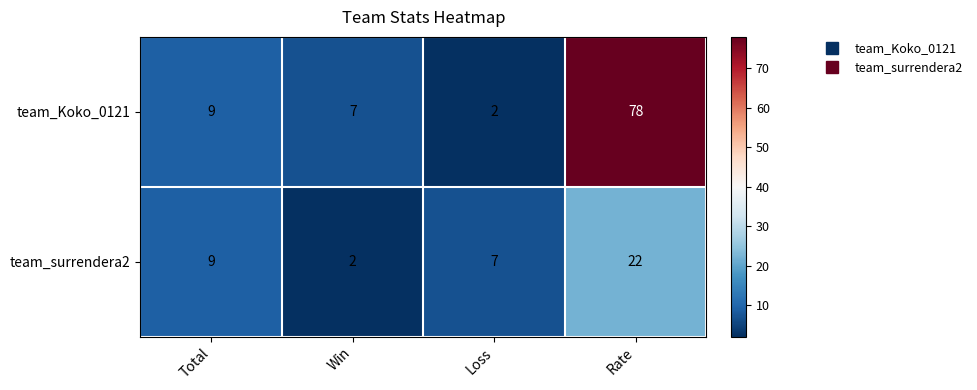

Count the team_surrendera2 values in the range 7 to 22.

3